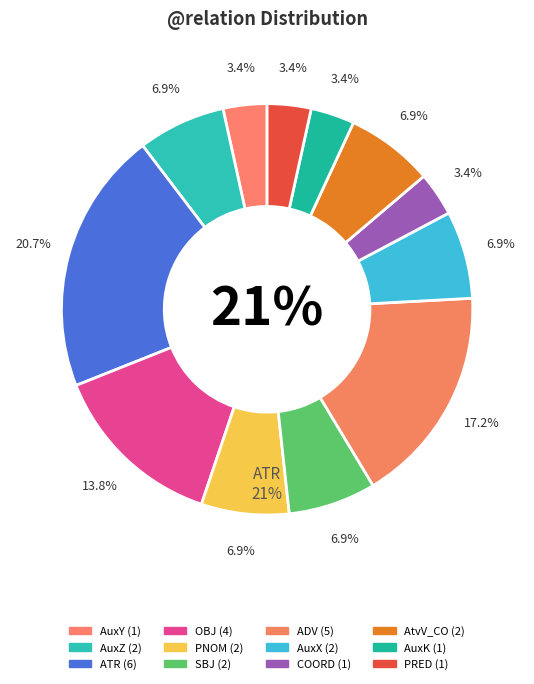

True or false: ADV accounts for 17% of the total.

True